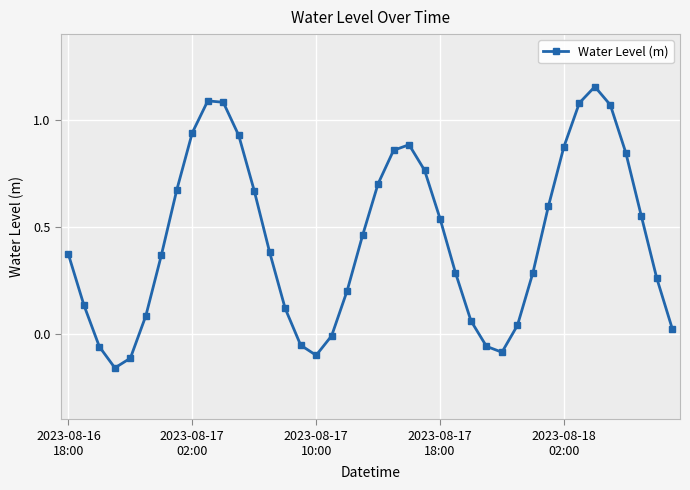

True or false: there are more than 2 points higher than both neighbors.

True